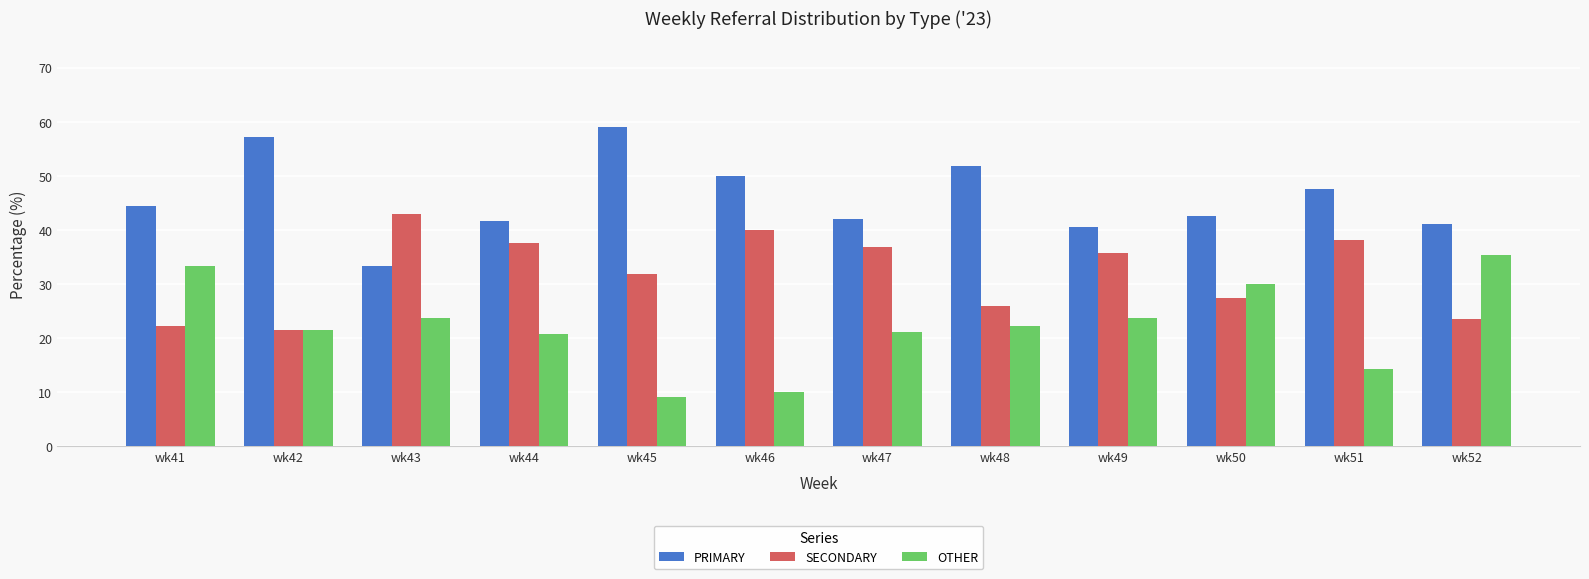

What is the difference between the OTHER values at wk43 and wk50?

6.2